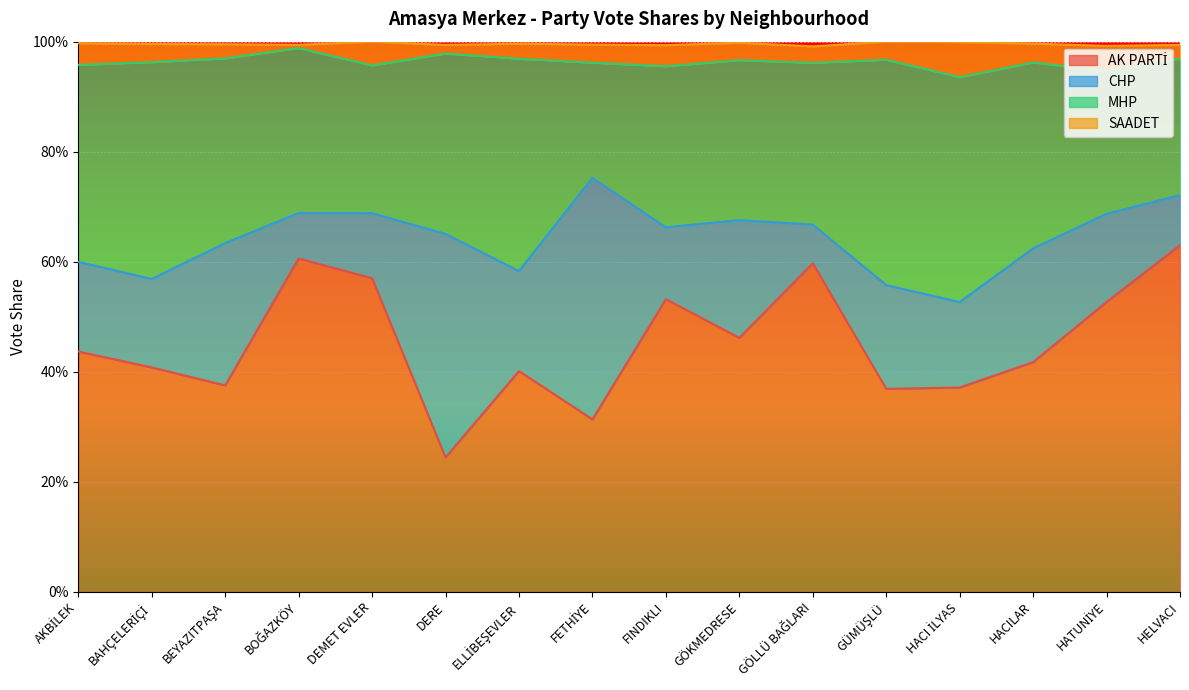

True or false: AK PARTİ and MHP intersect in this chart.

False